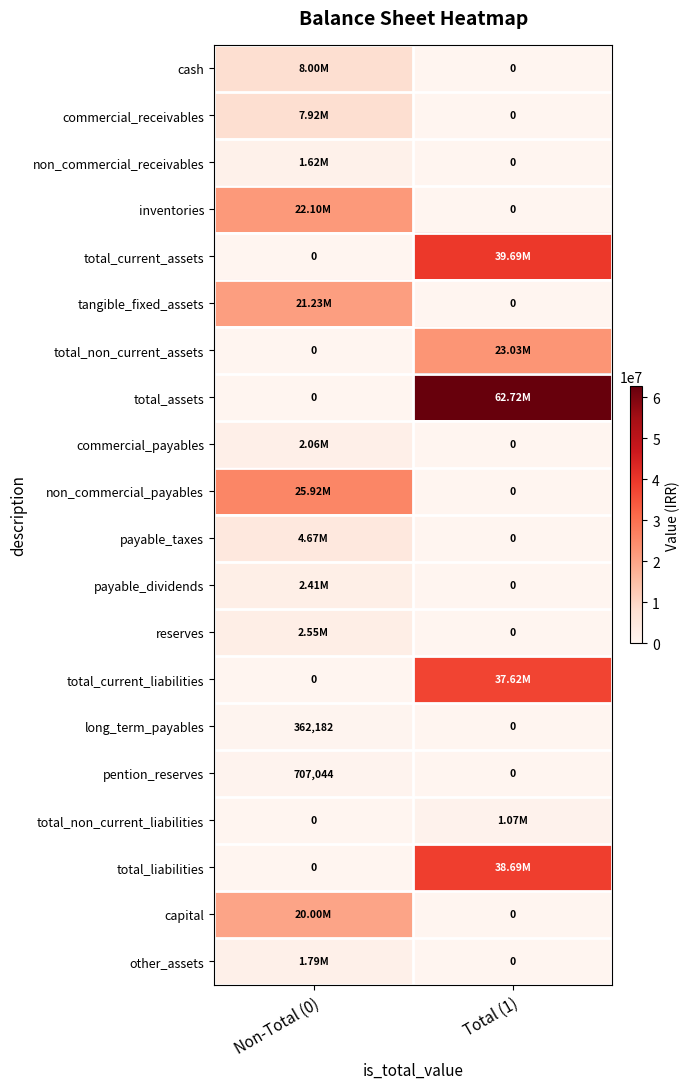

What is the average value of the pention_reserves series?

353522